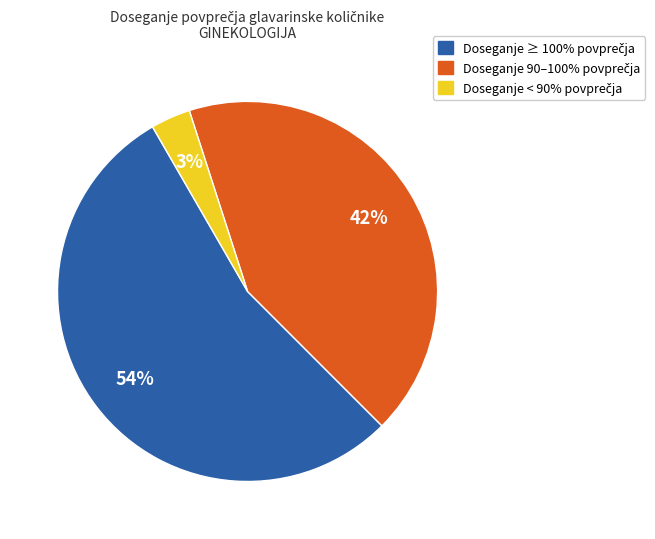

To the nearest percent, what is the average slice percentage?

33%